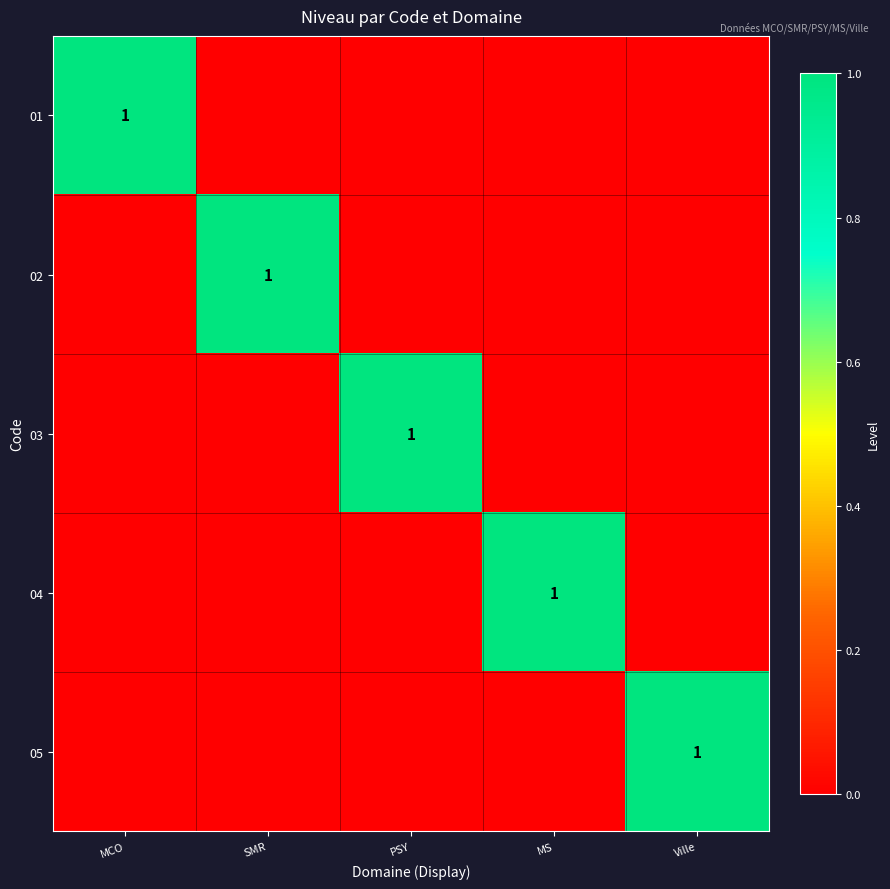

What is the sum of the 02 values at MCO and SMR?

1